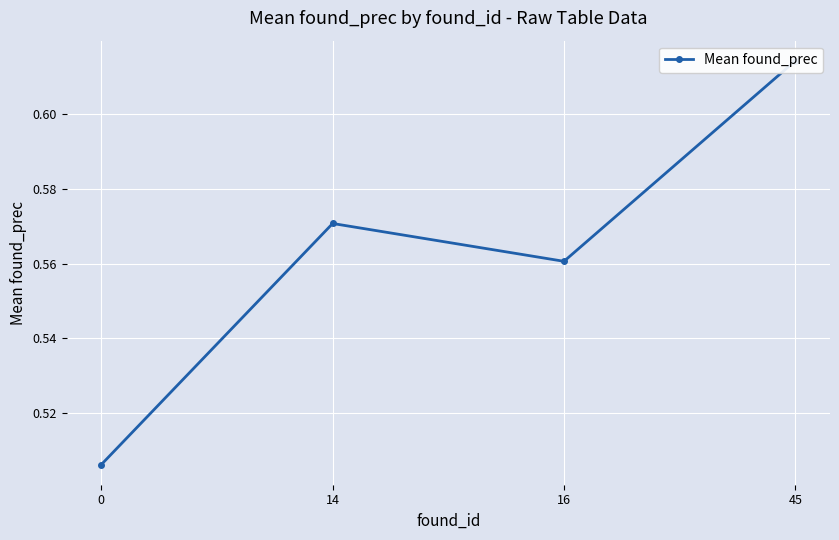

What is the sum of all values?

2.3